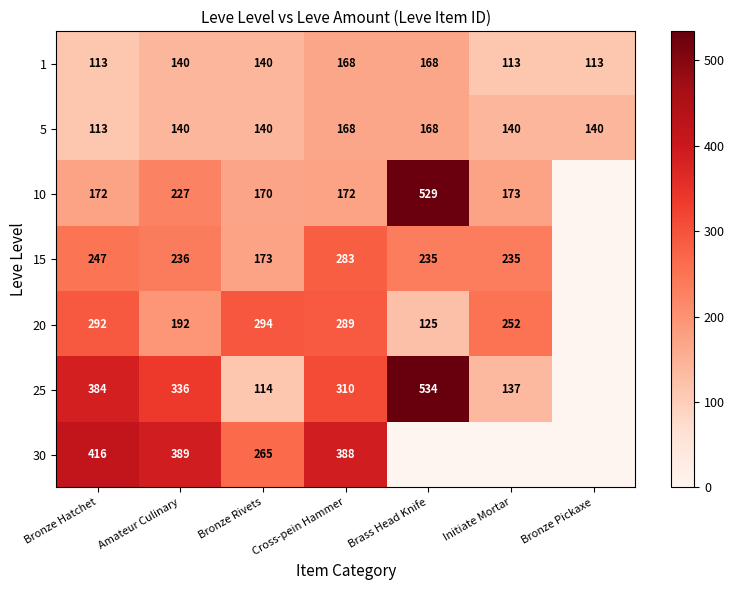

What is the total value across all series at Bronze Hatchet?

1737